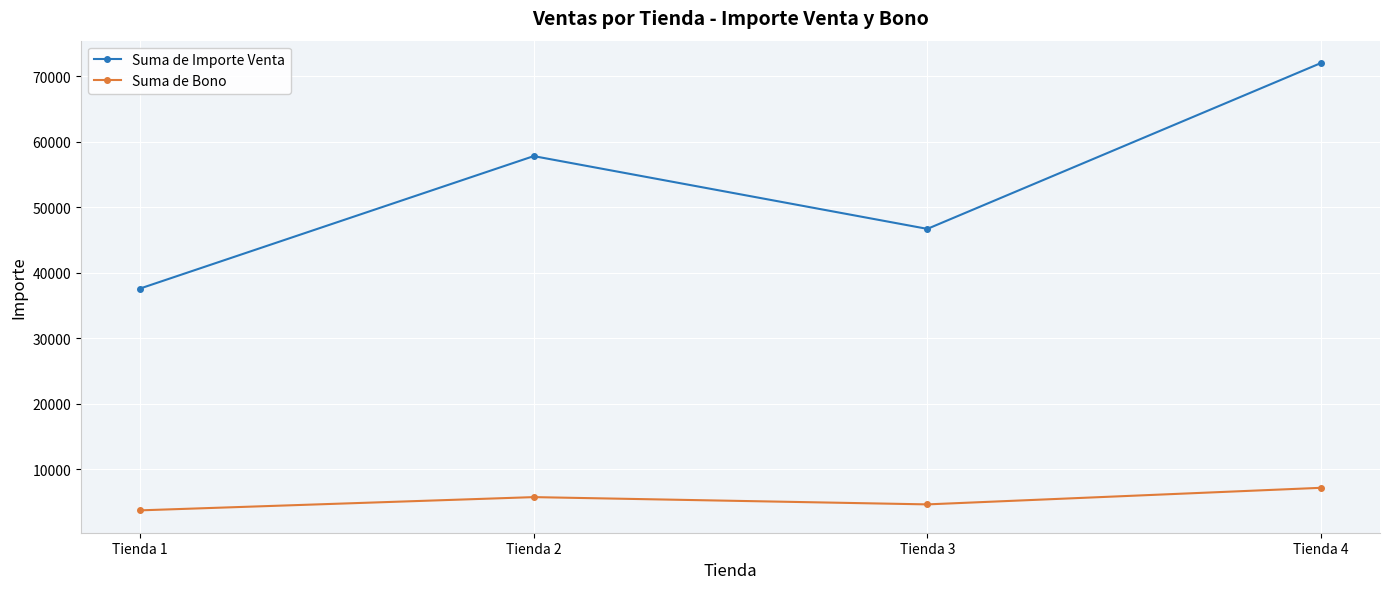

Rank the categories by Suma de Bono value from highest to lowest.

Tienda 4, Tienda 2, Tienda 3, Tienda 1